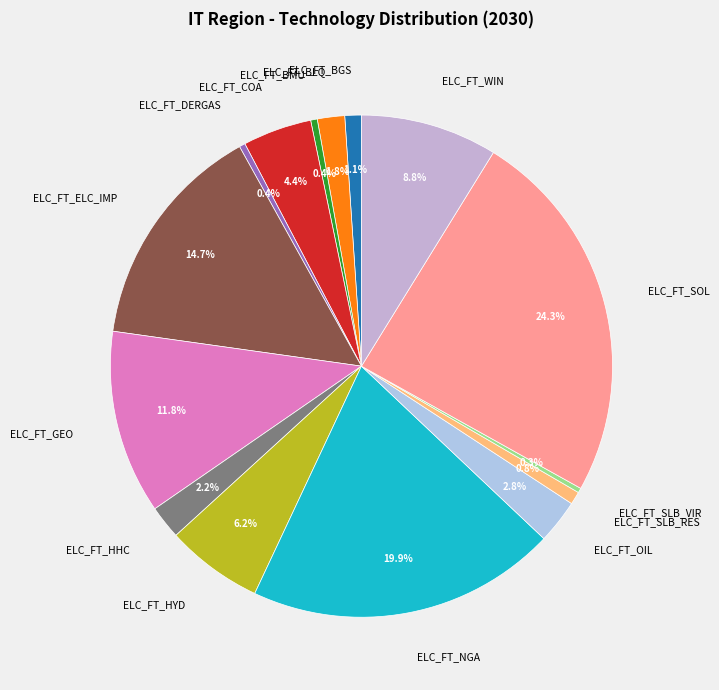

How many segments does this pie chart have?

15